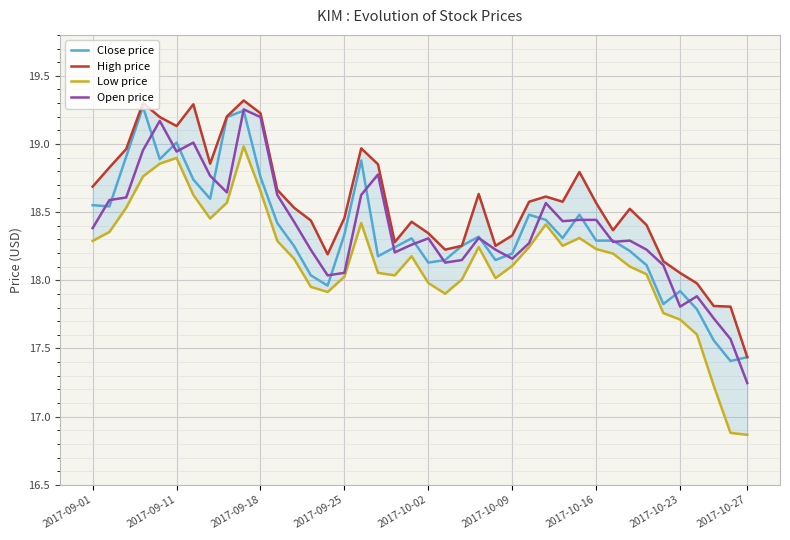

True or false: High price and Open price intersect in this chart.

False